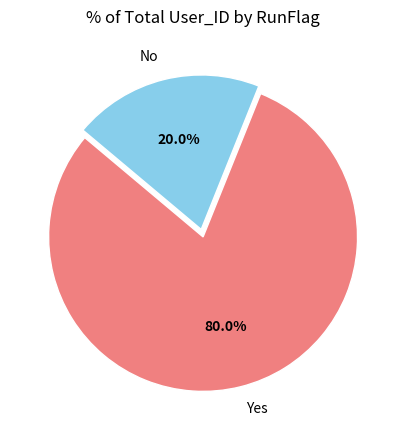

Is there a majority slice in this chart?

Yes